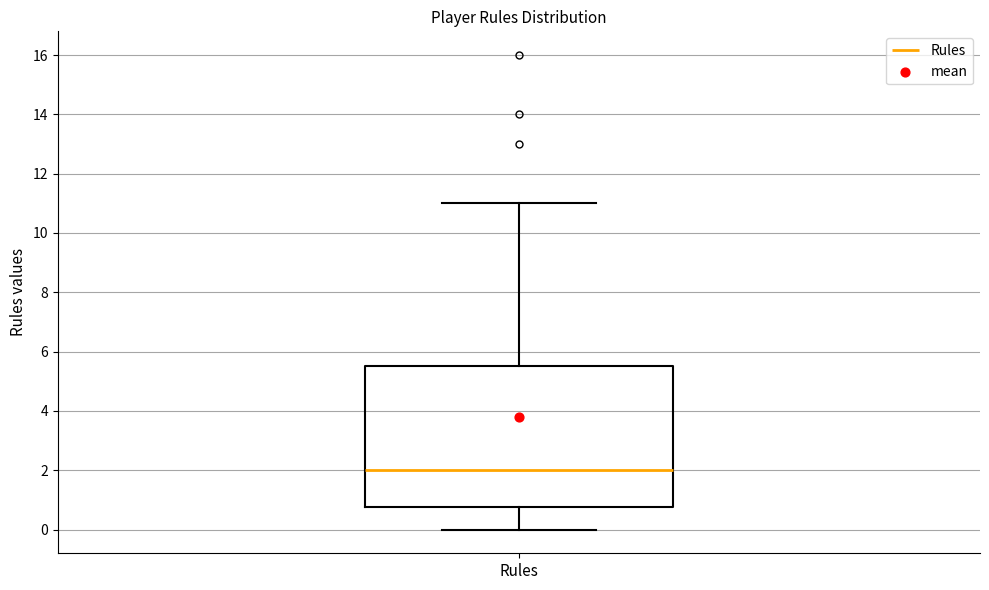

Read this box plot against the y-axis: the position of the median line, the range covered by the box, and the ends of both whiskers. The values are not printed on the chart, so give them approximately, as read against the axis.

median 2.0, box 0.8 to 5.6, whiskers 0.0 to 11.0